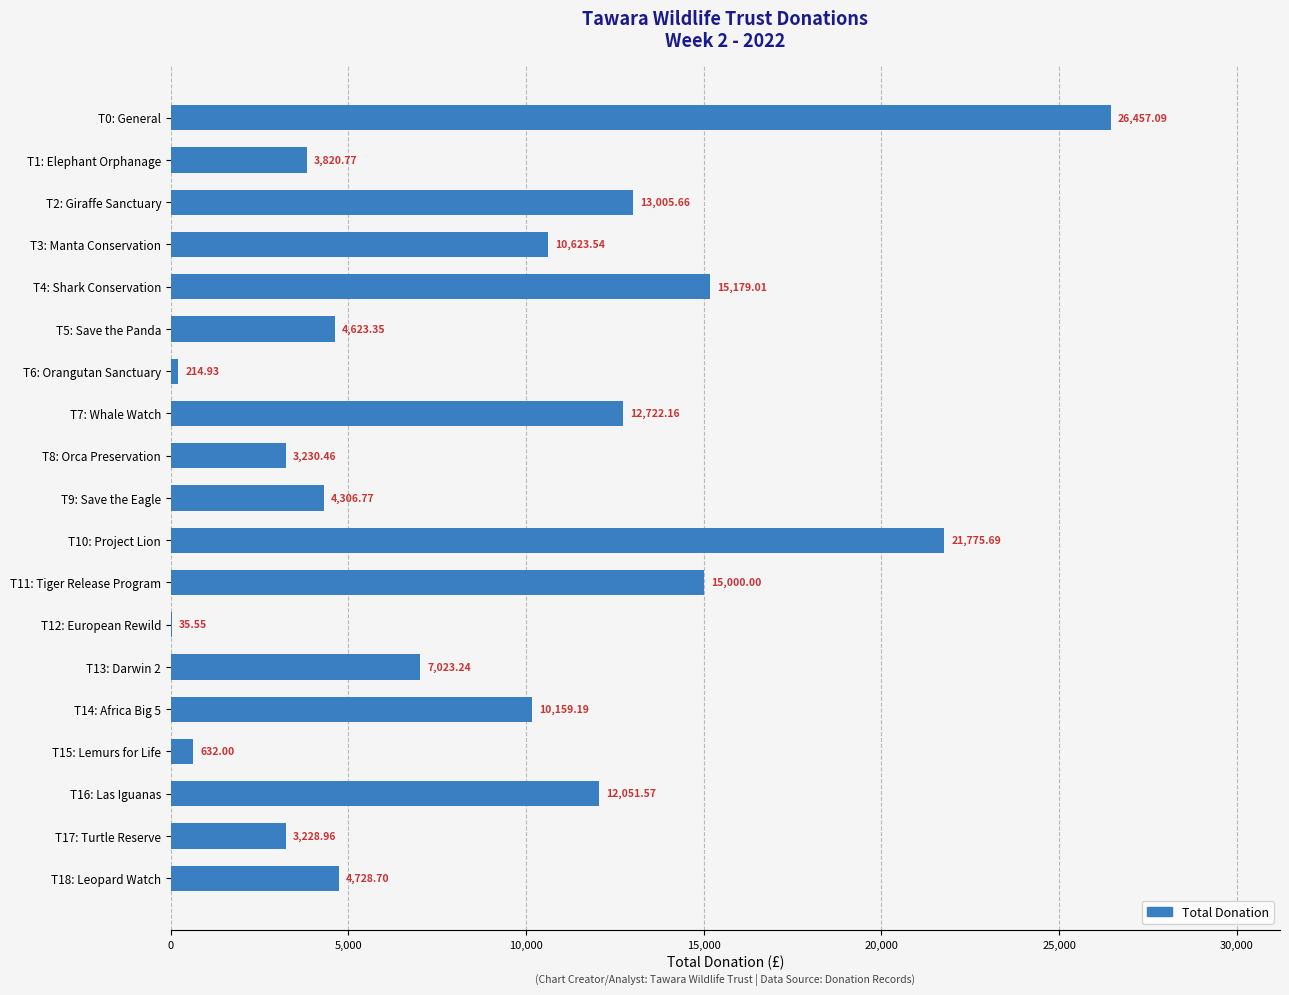

Which has a higher value, T15: Lemurs for Life or T1: Elephant Orphanage?

T1: Elephant Orphanage